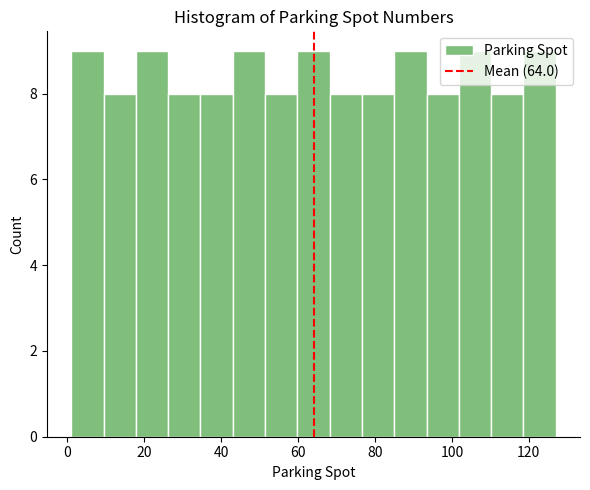

What is the height of the bar covering 59.8 to 68.2 on the x-axis? Neither the bar edges nor the heights are printed on the chart, so give them approximately, as read against the axes.

9